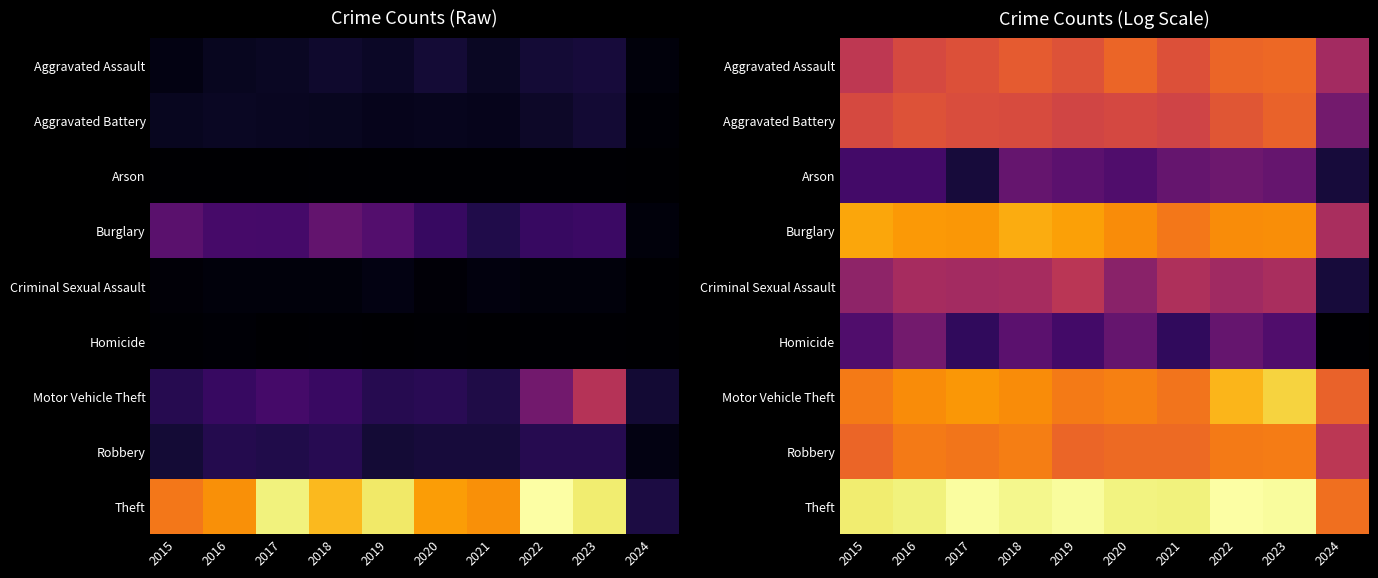

Which has a higher value, 2015 or 2016?

2016